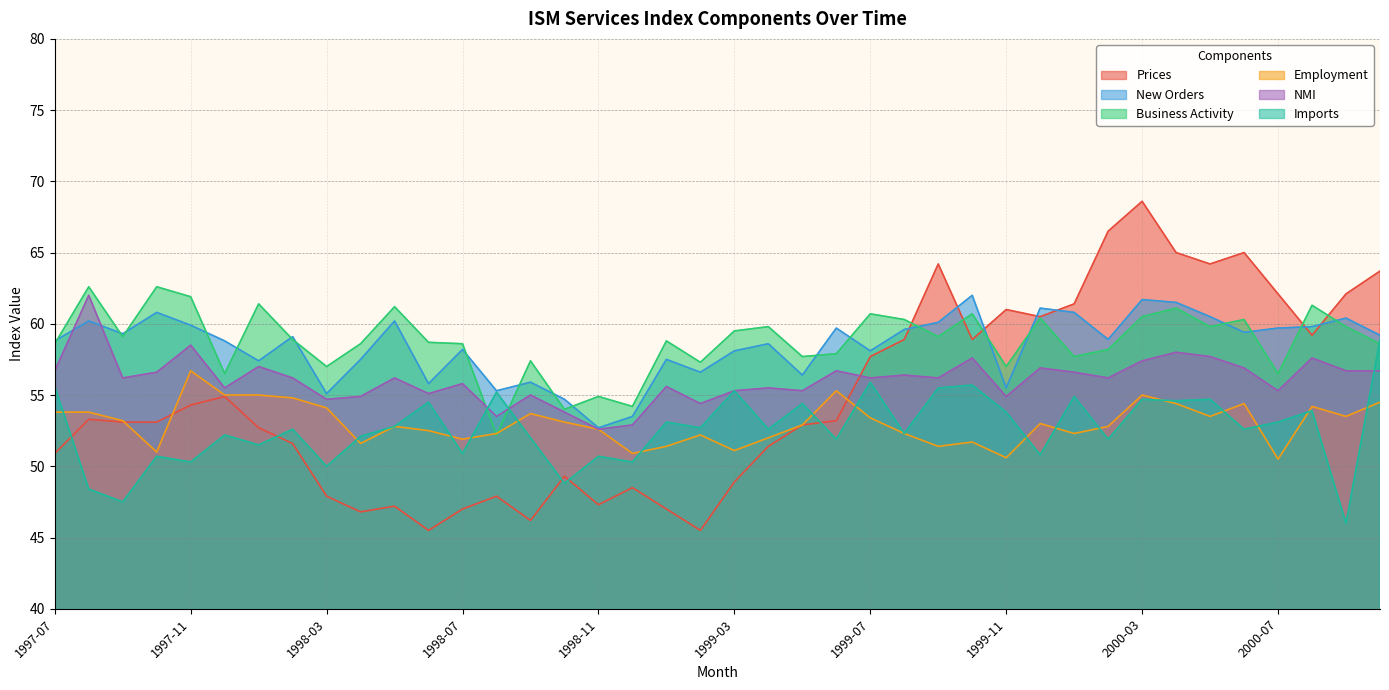

True or false: Imports has a value of 55.2 at 1998-08.

True